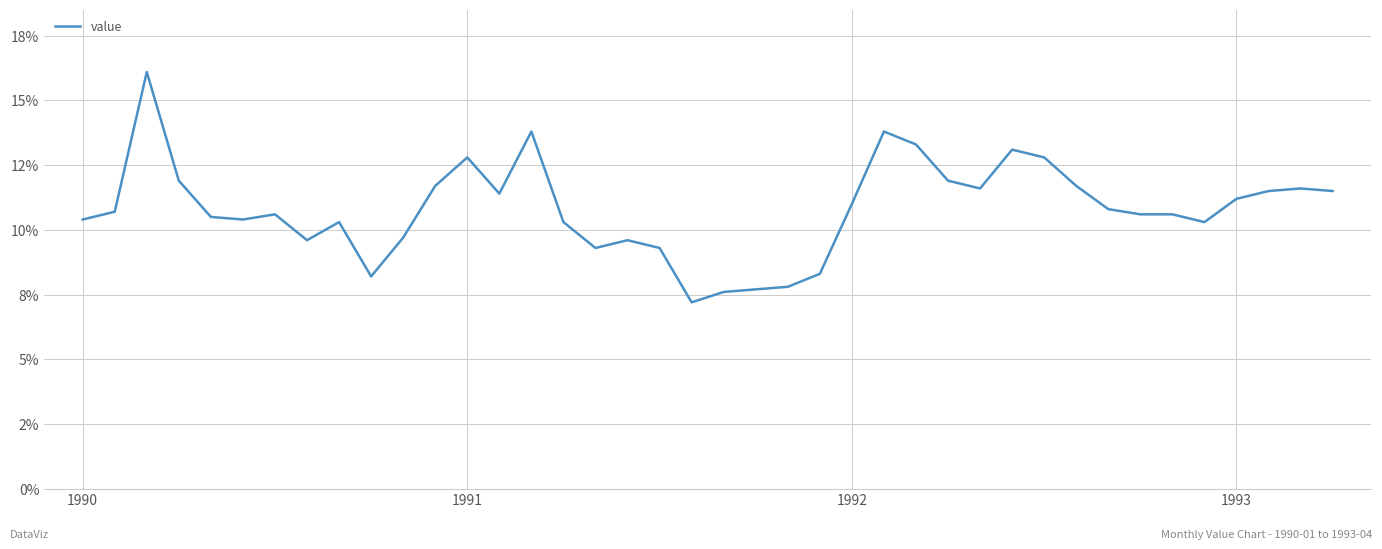

Does the chart display data point markers on the line(s)?

No